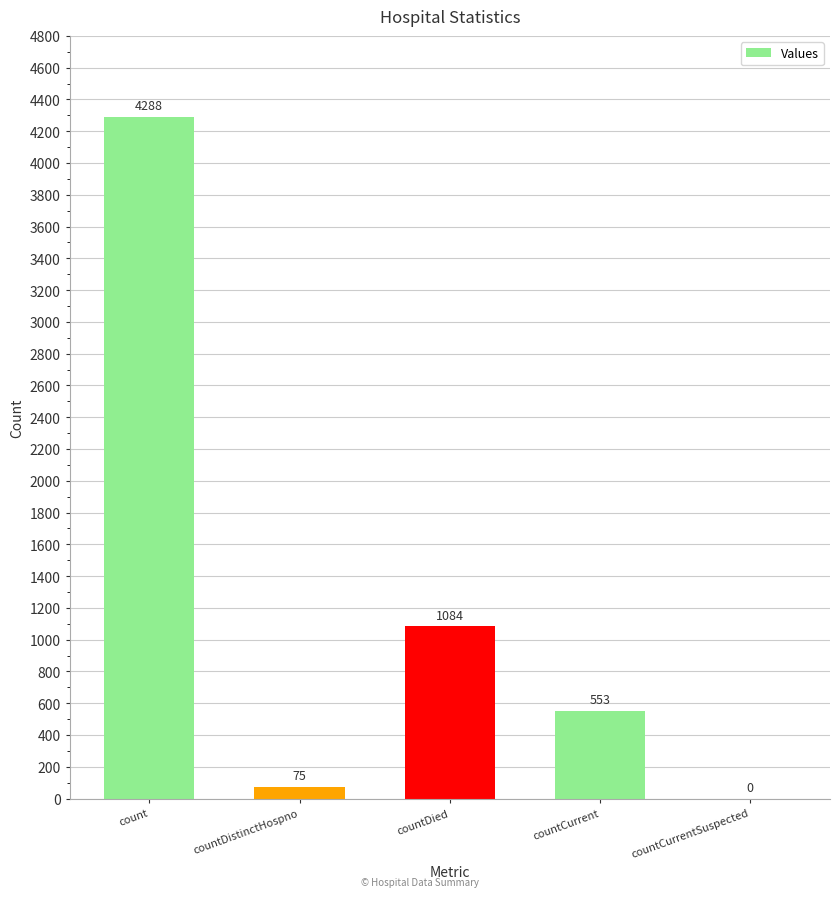

True or false: the data shows -2732 at countCurrentSuspected.

False